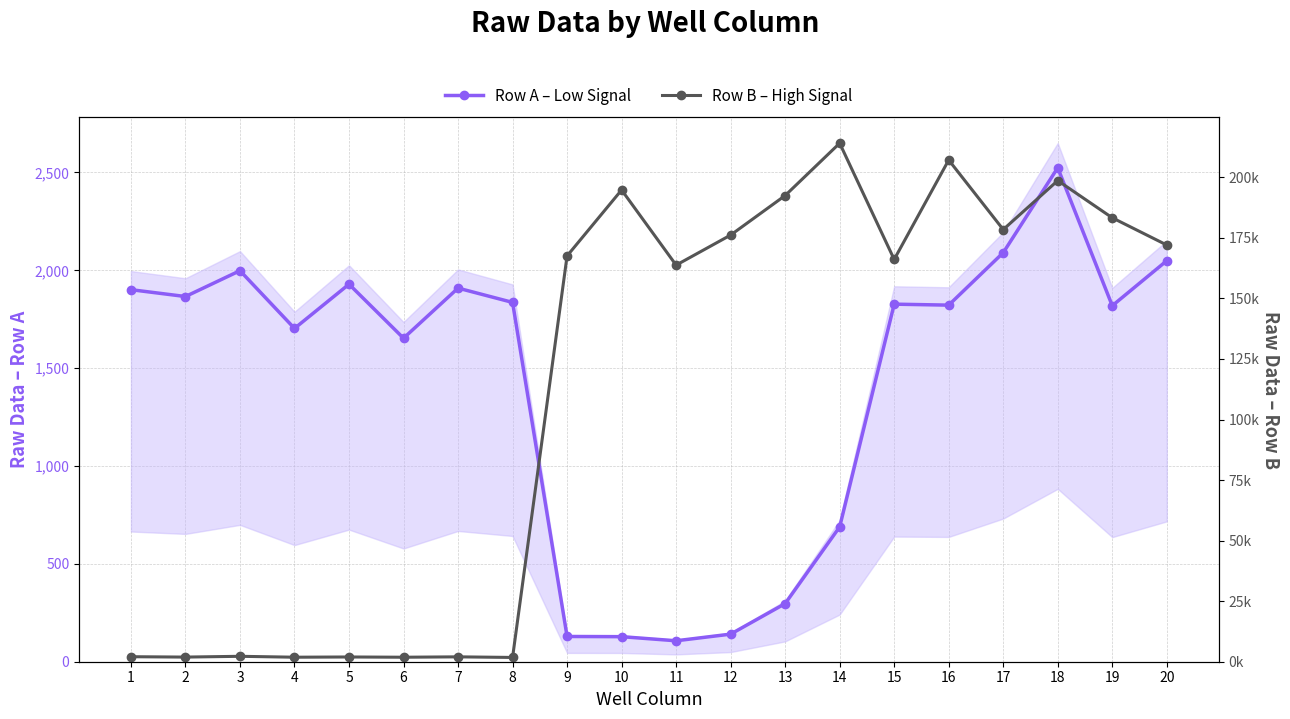

Reading left to right, list all the values displayed in this chart.

Row A – Low Signal: 1901	1866	1998	1703	1929	1653	1909	1836	129	128	107	141	297	689	1827	1822	2090	2524	1819	2049
Row B – High Signal: 2070	1914	2238	1862	1959	1856	2013	1764	167563	194780	163749	176163	192481	214094	166096	207141	178432	198654	183291	172048